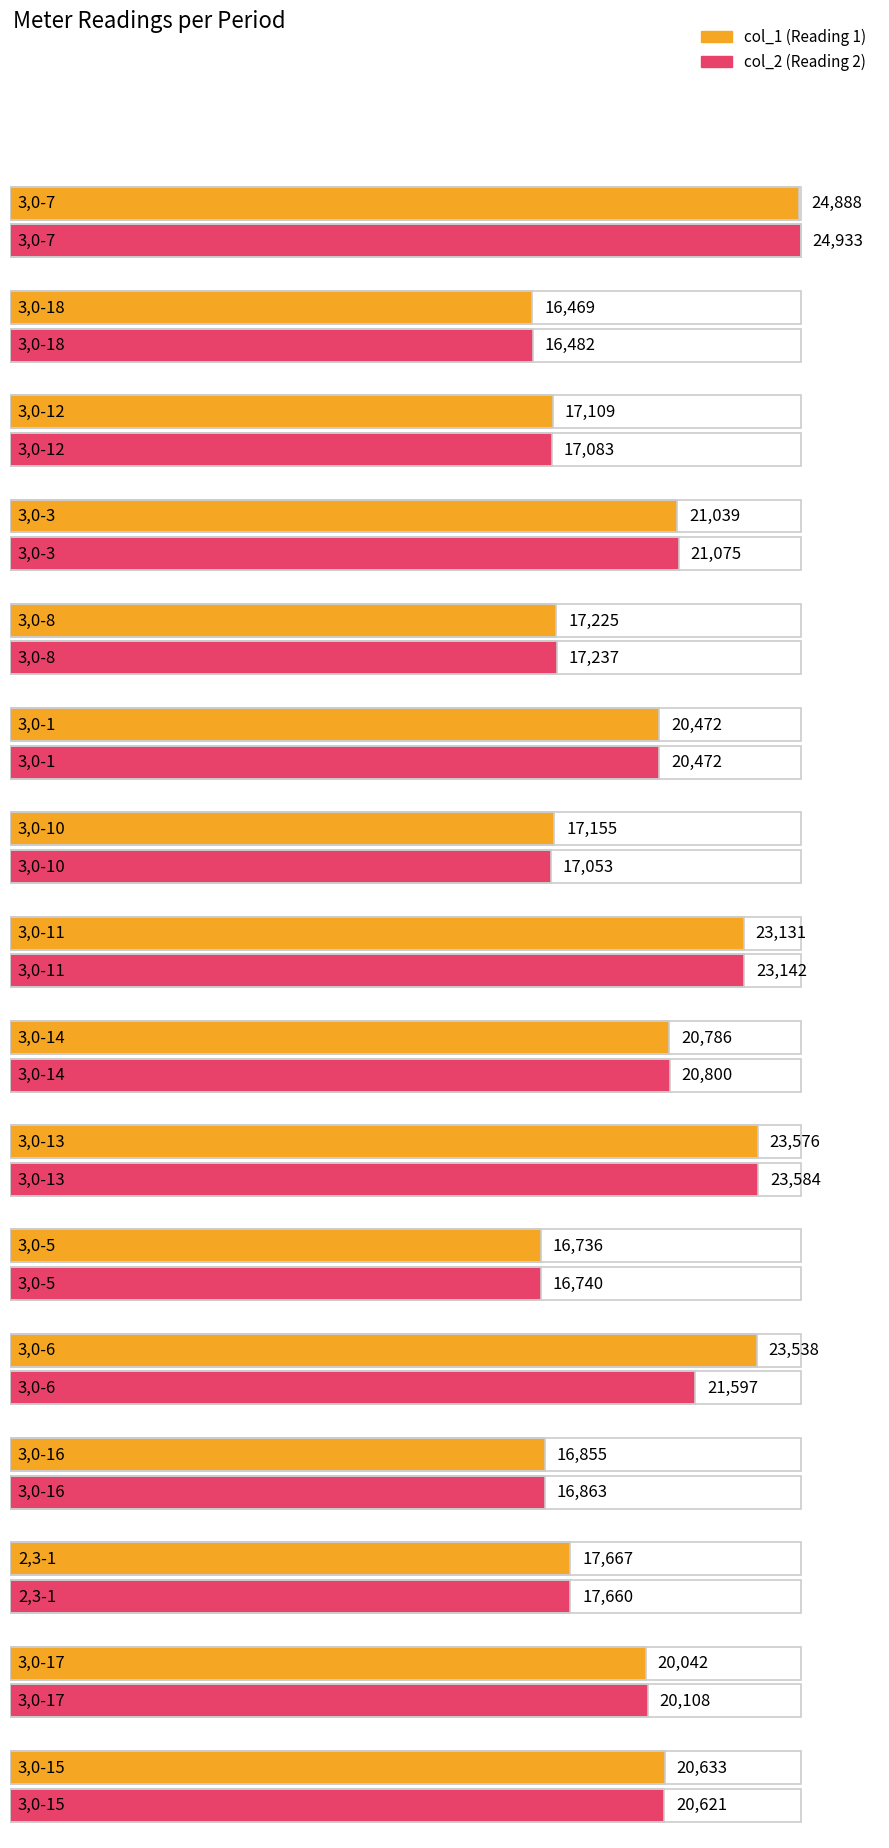

What is the difference between the col_2 values at 2,3-1 and 3,0-10?

607